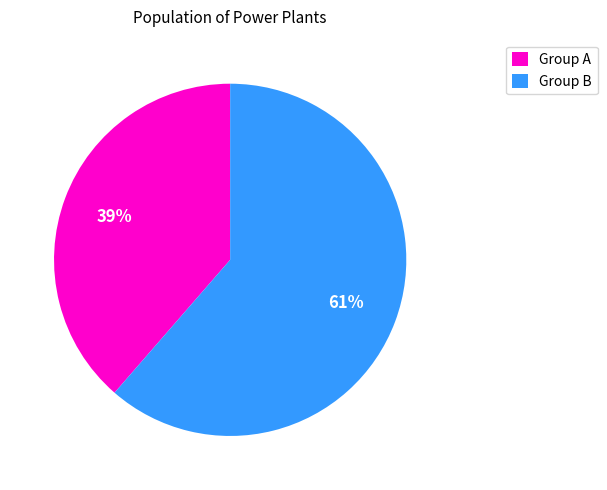

Is there any slice that represents more than half of the pie?

Yes